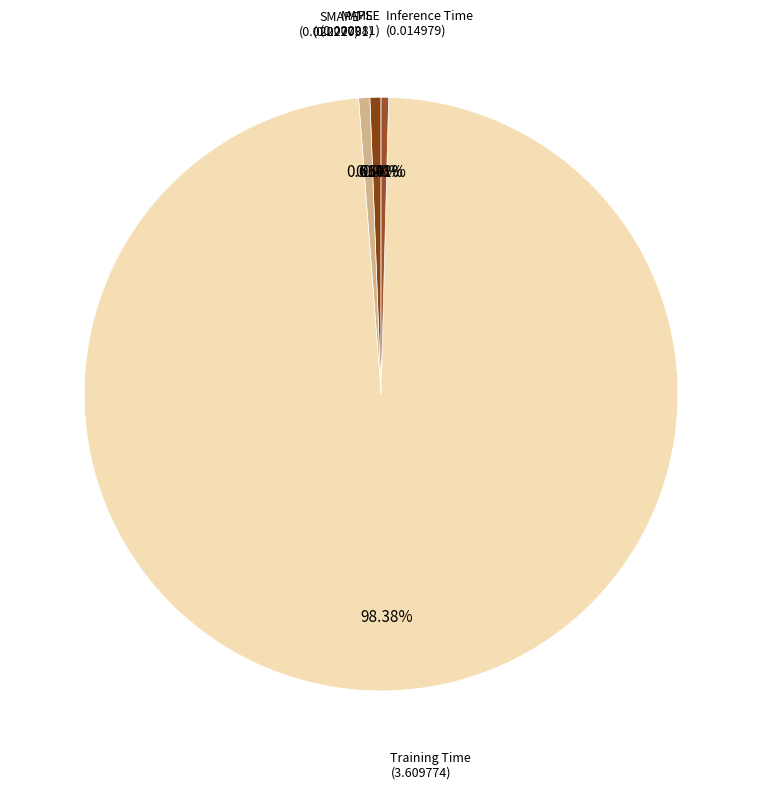

Which slice is the smallest?

MSE